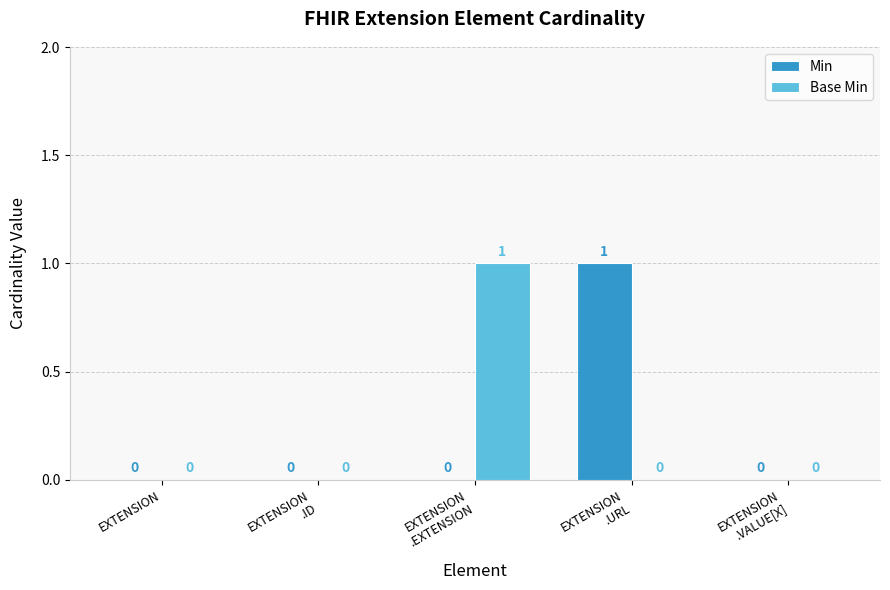

How many Base Min values are between 0 and 1?

5